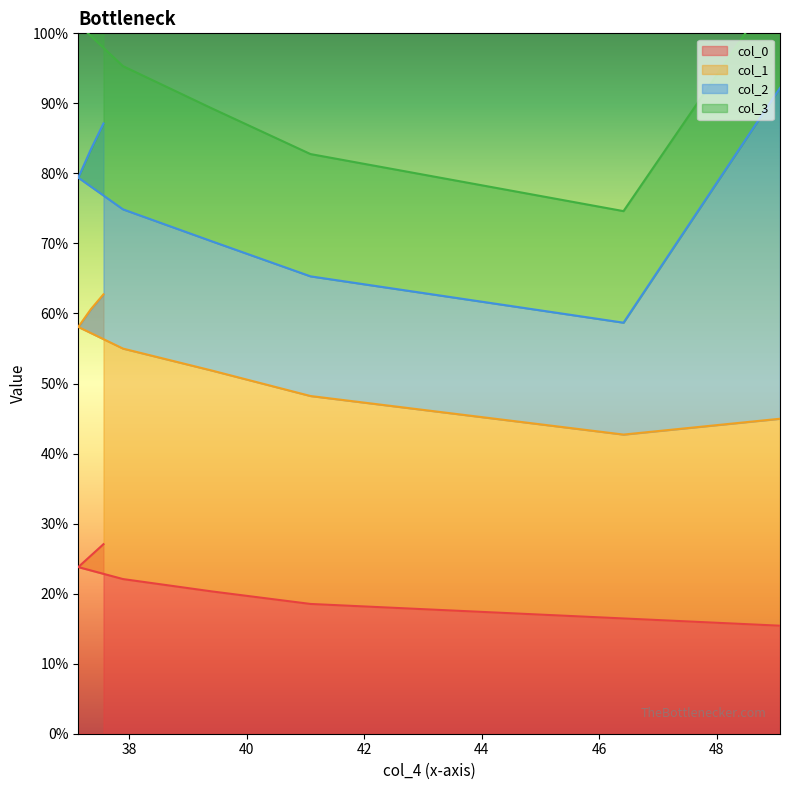

What is the lowest value of the col_0 series?

15.4